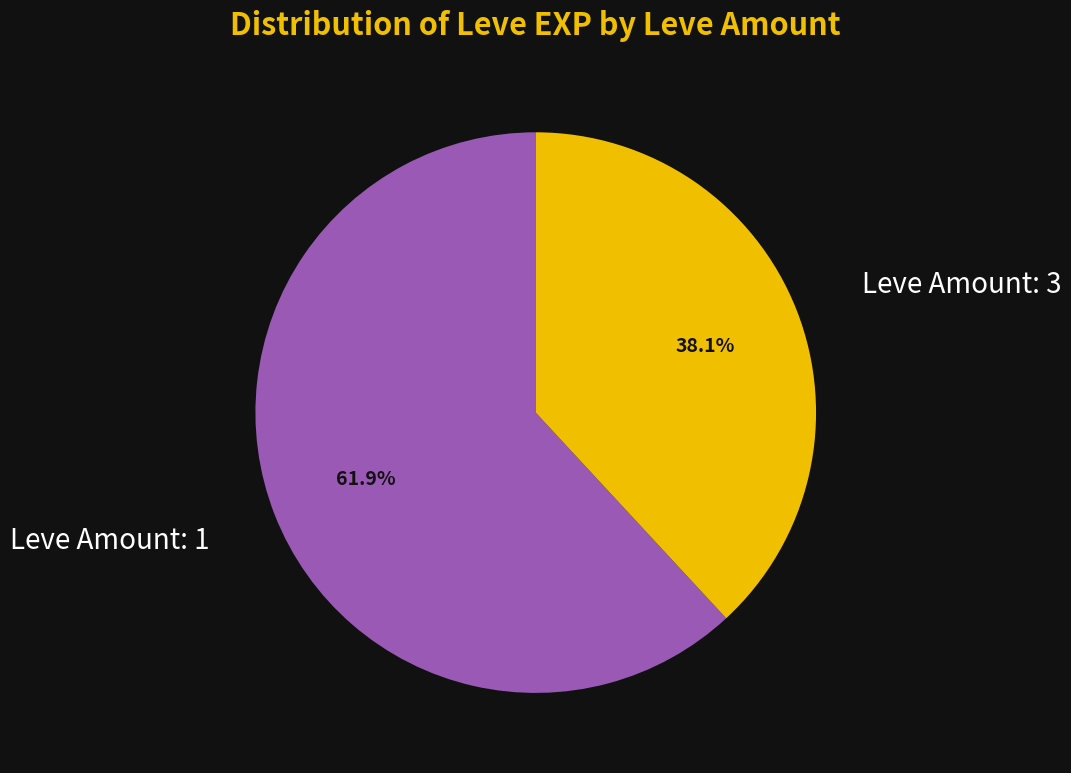

Does any single category account for the majority?

Yes